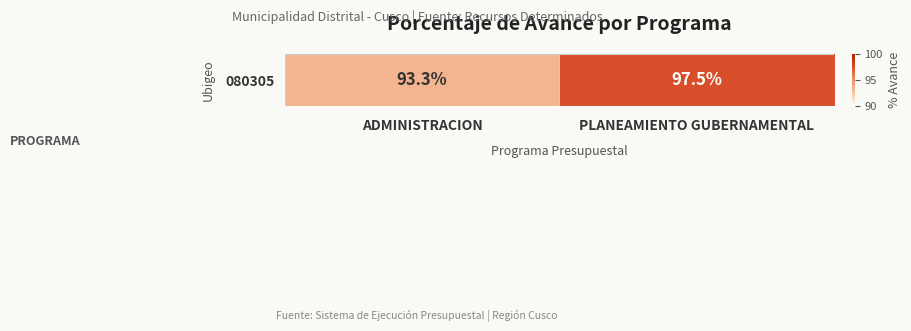

Is it true that the value at ADMINISTRACION is 93.3?

True